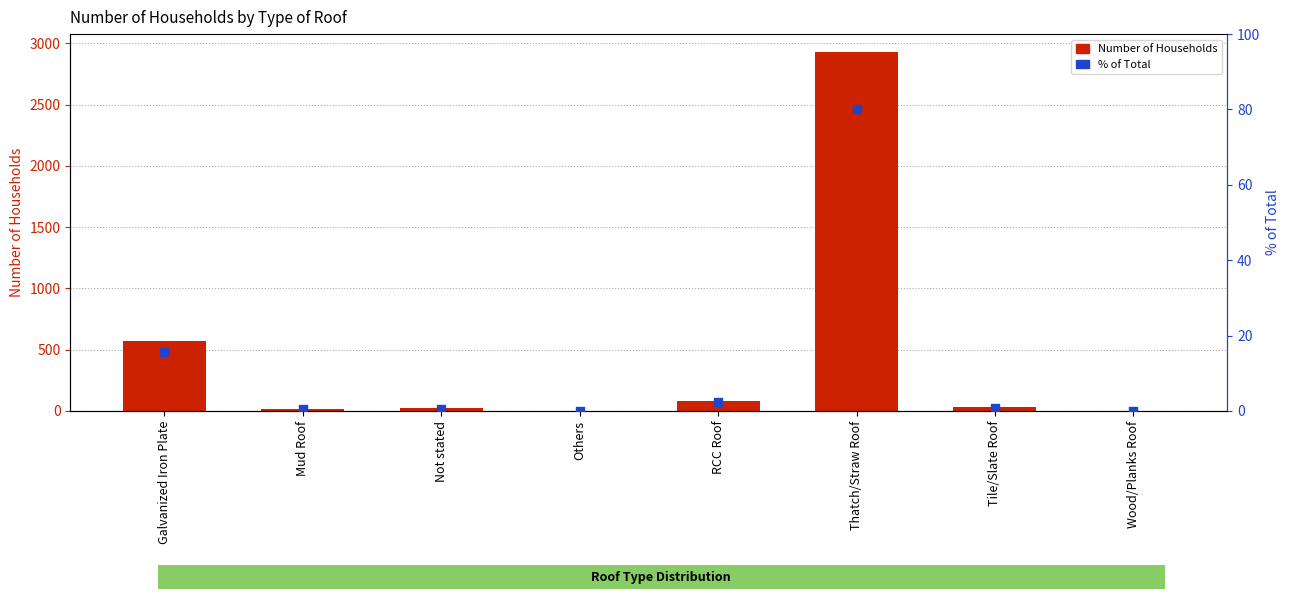

Which series reaches the maximum Y coordinate?

Number of Households